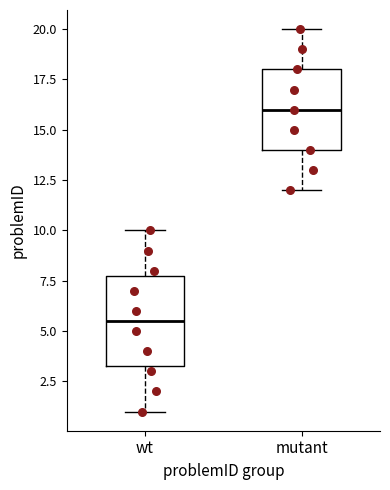

Where does the lower whisker of the box for mutant end on the y-axis? The values are not printed on the chart, so give them approximately, as read against the axis.

12.0